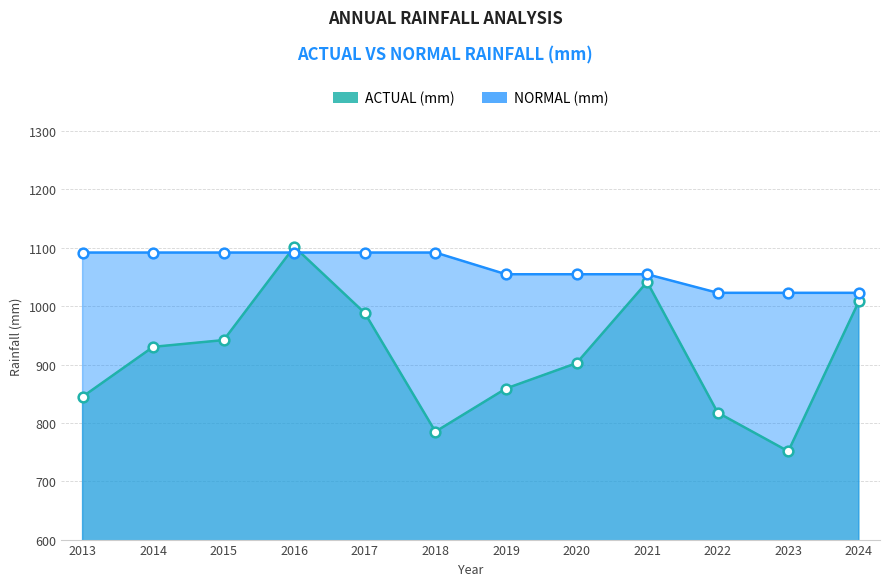

The value of ACTUAL (mm) at 2013 is 301.8. True or false?

False